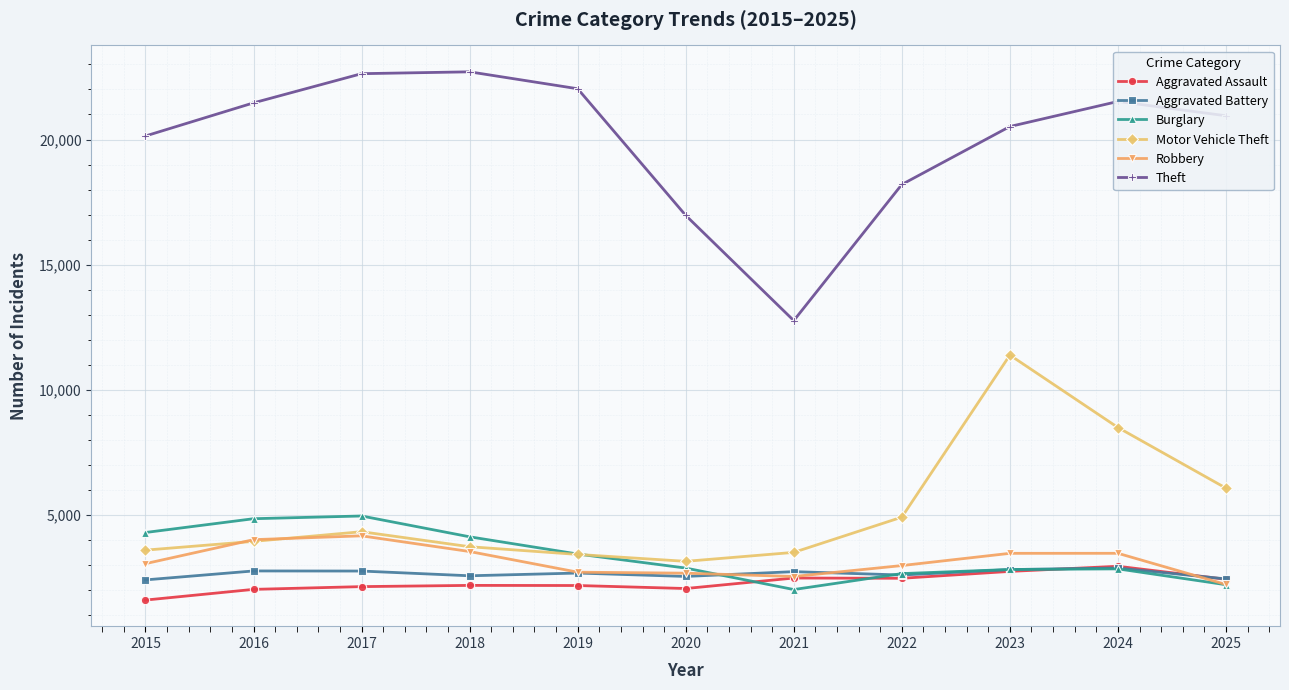

The Aggravated Battery series shows 983 at 2016. True or false?

False